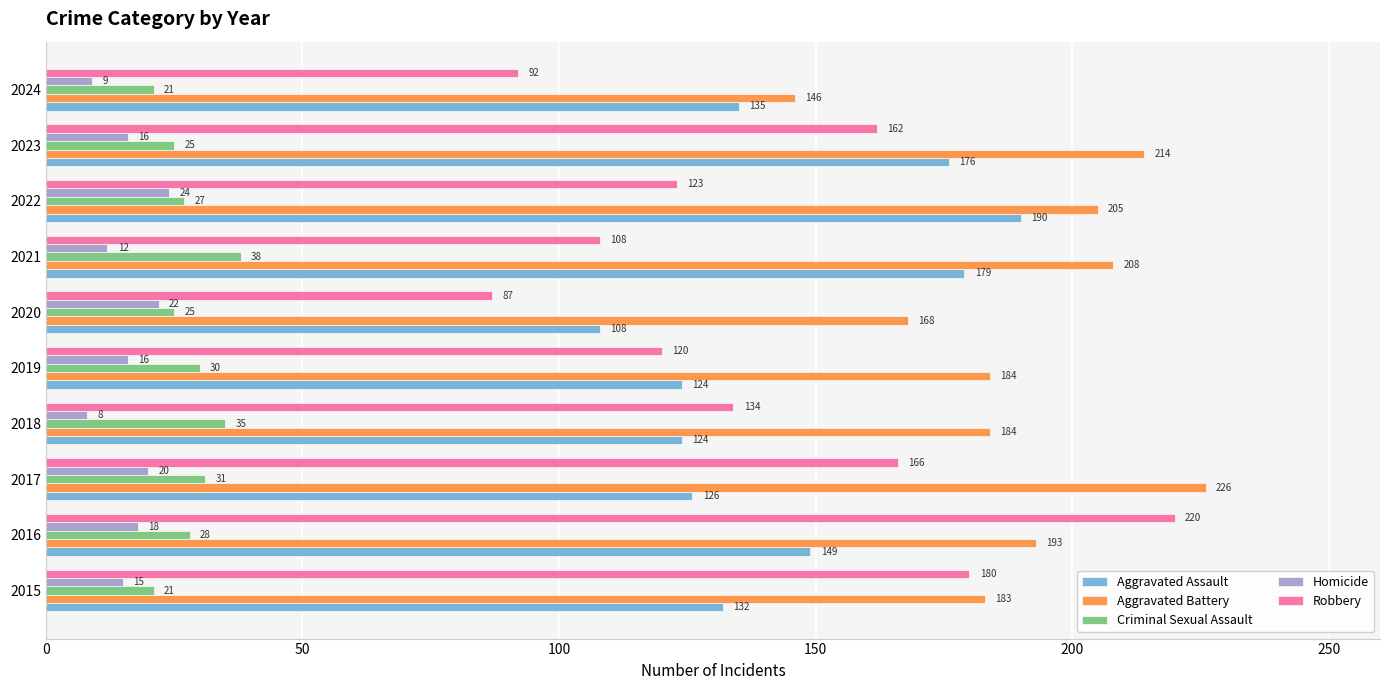

What is the difference between the maximum and minimum values in the Criminal Sexual Assault series?

17